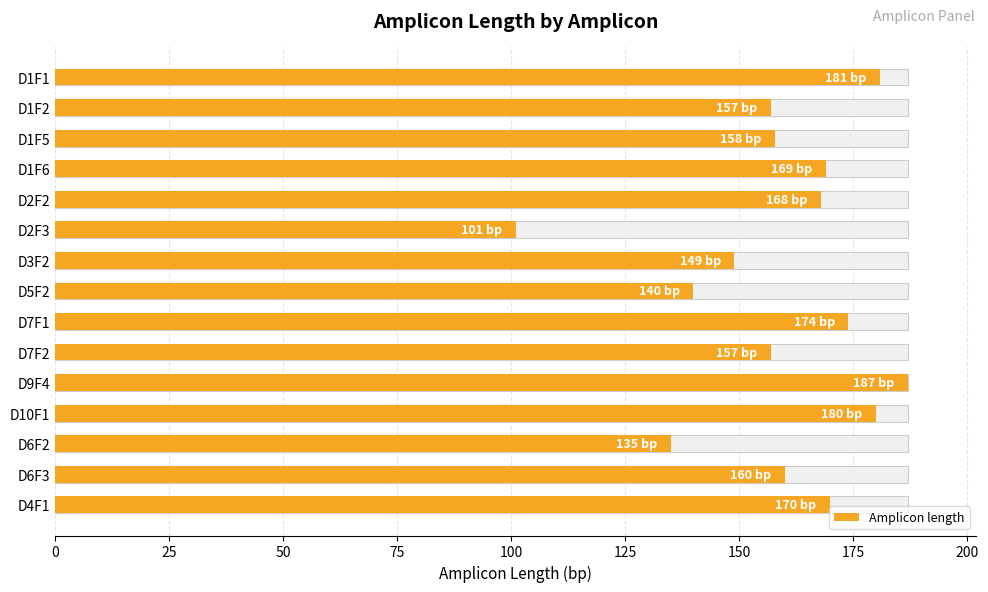

What is the value of the 1st bar from the left?

181